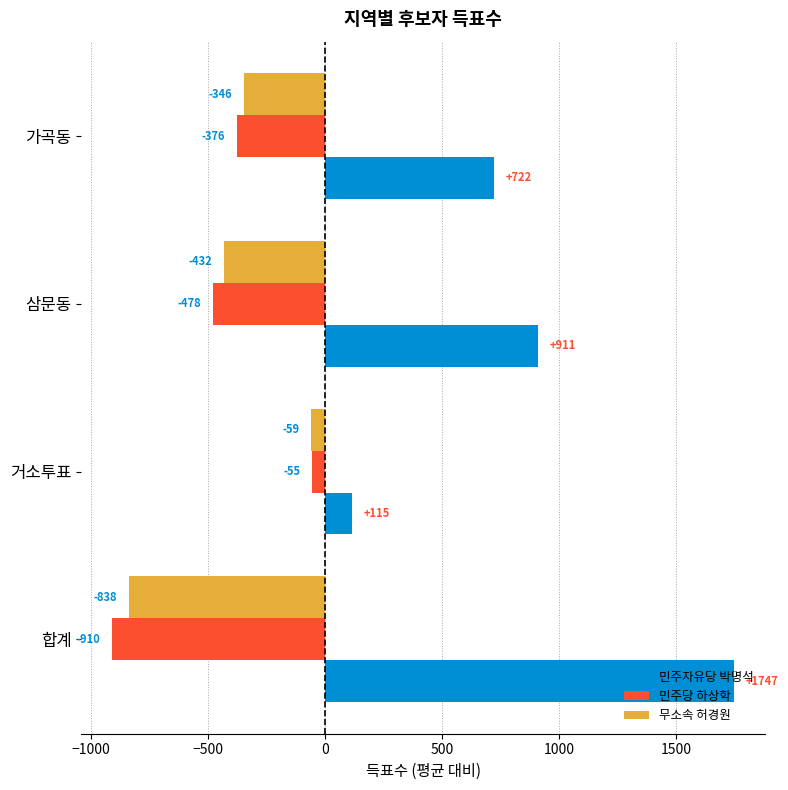

What are all the series names shown in the legend?

민주자유당 박명석, 민주당 하상학, 무소속 허경원